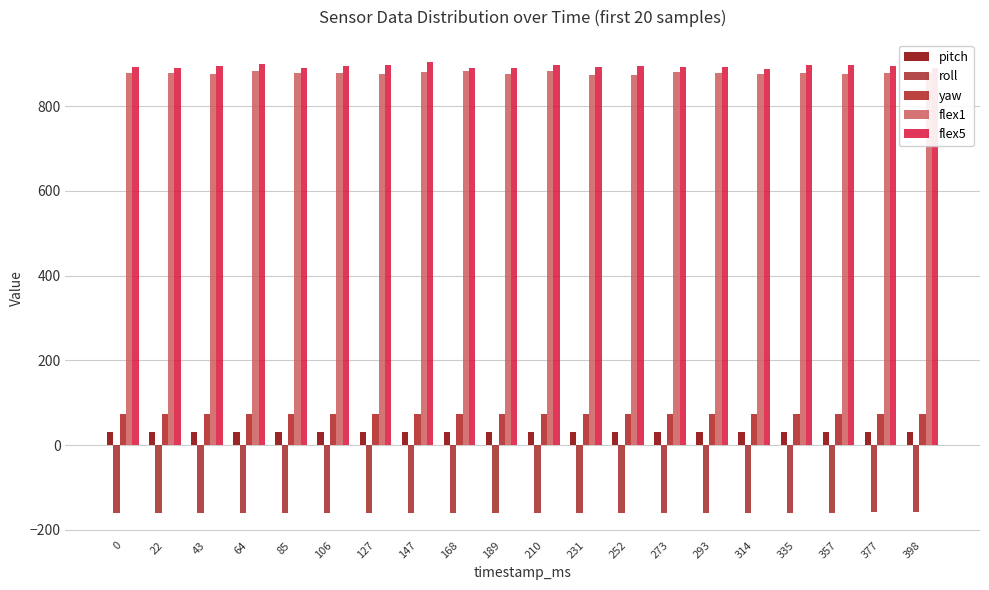

What is the smallest value displayed?

-159.7